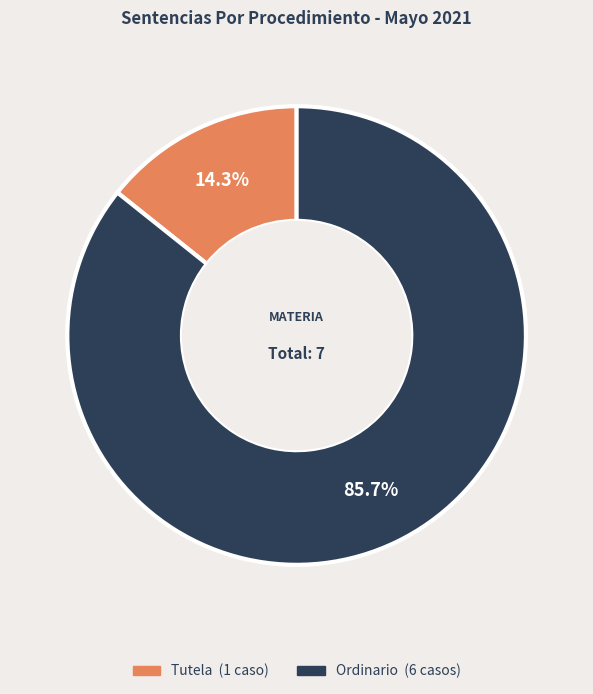

To the nearest percent, what is the difference between the Tutela and Ordinario slice percentages?

71%